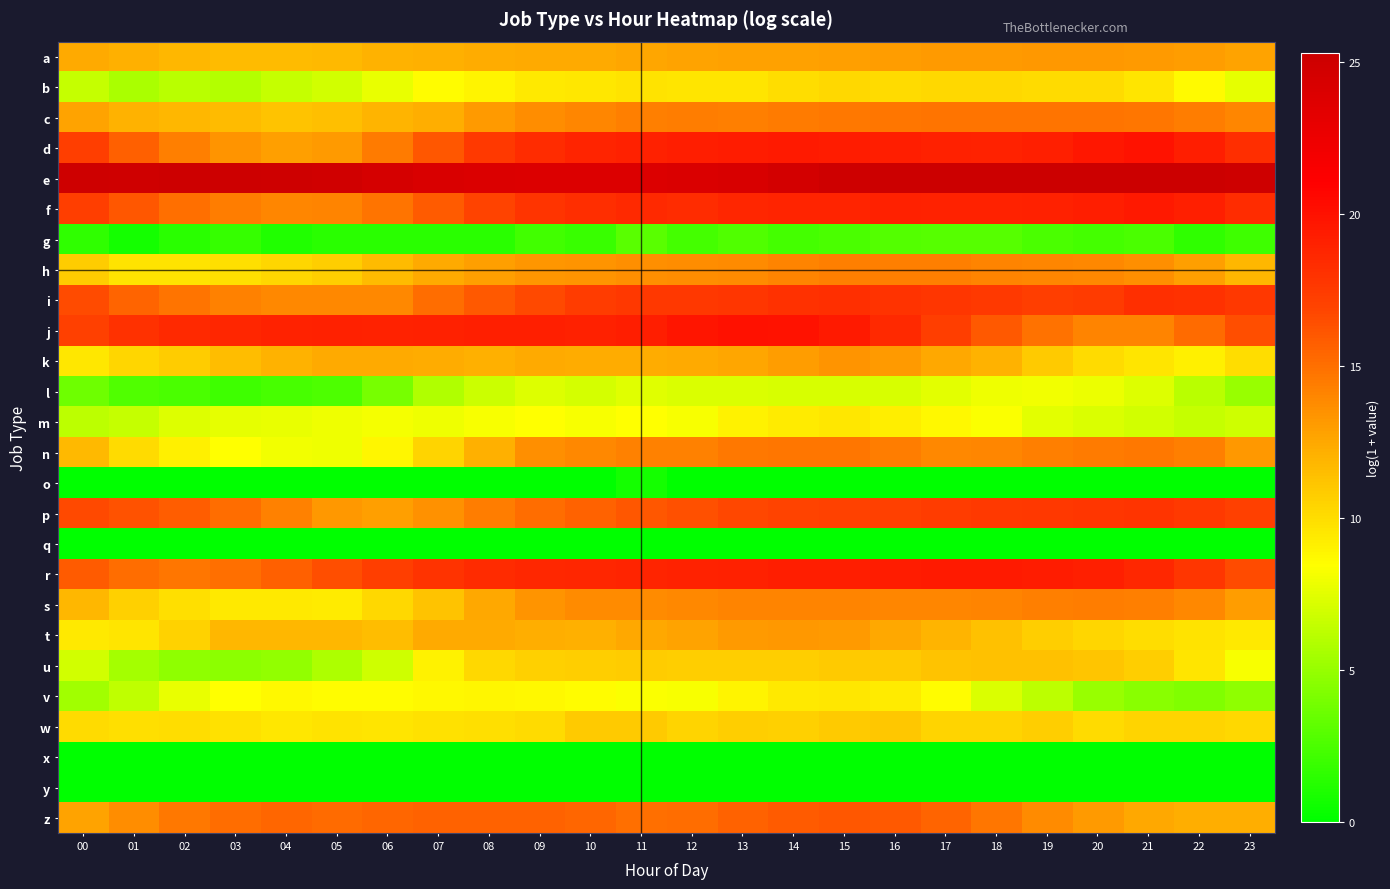

Rank the series by their maximum value, from highest to lowest.

e, j, d, f, r, i, p, z, c, n, s, h, k, t, a, u, w, b, v, m, l, g, o, q, x, y